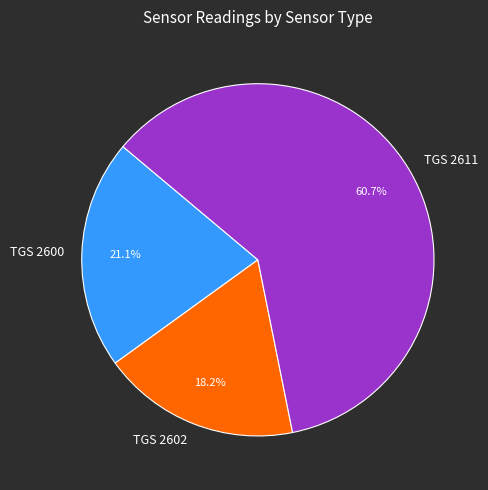

Does TGS 2611 account for over 50% of the chart?

Yes